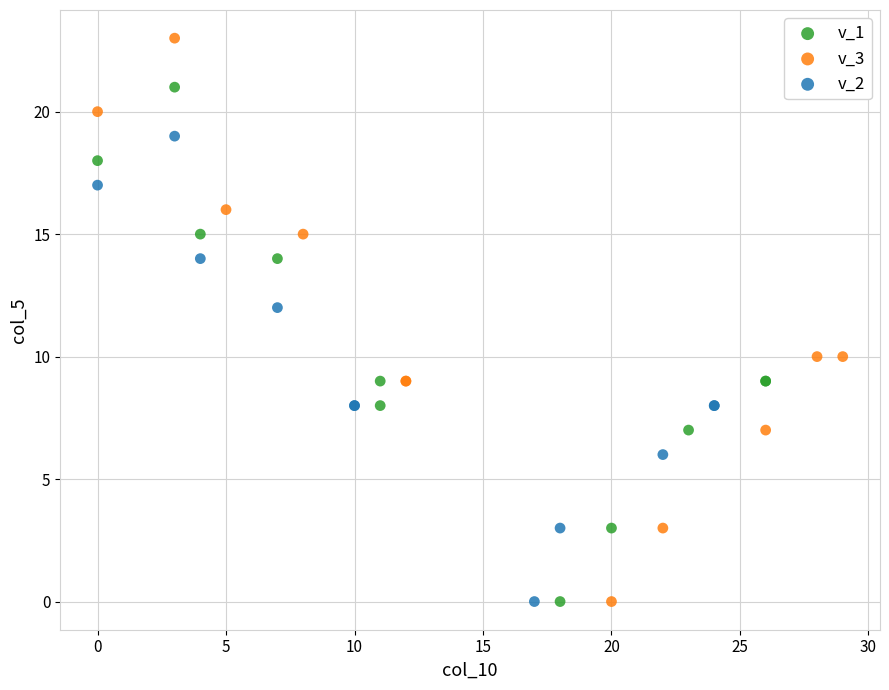

Which series reaches the maximum Y coordinate?

v_3